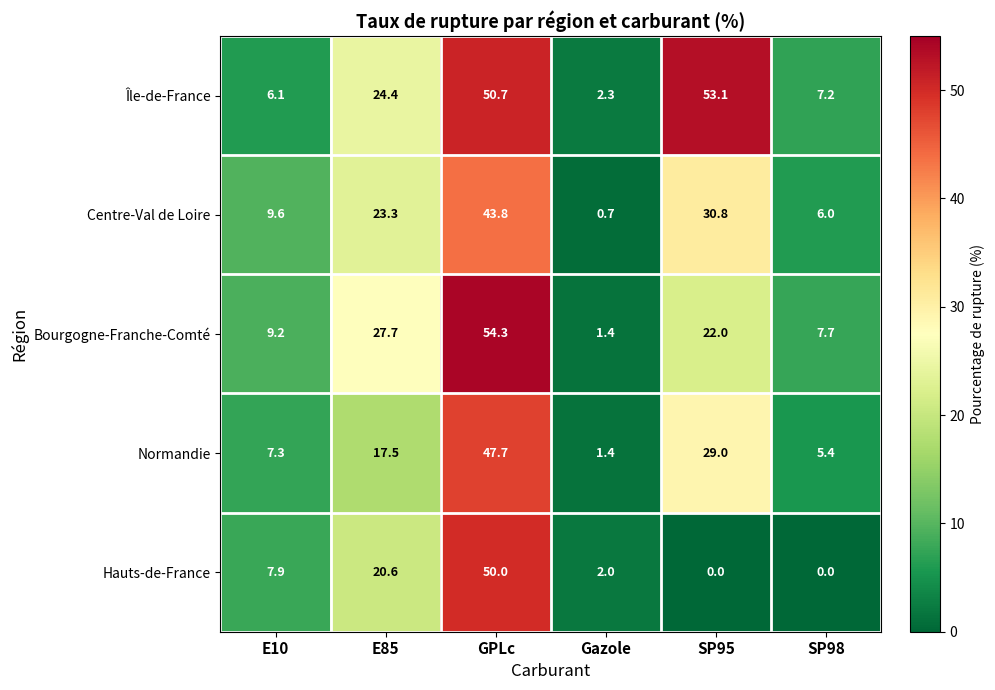

What is the difference between the second highest and second lowest values in the Bourgogne-Franche-Comté series?

20.0